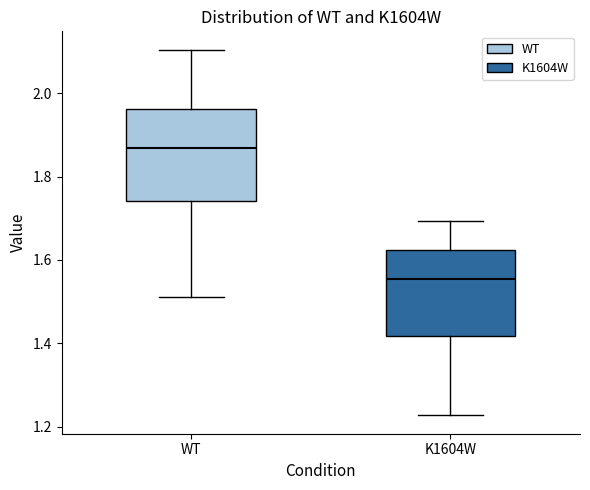

Which box has the highest median line?

WT